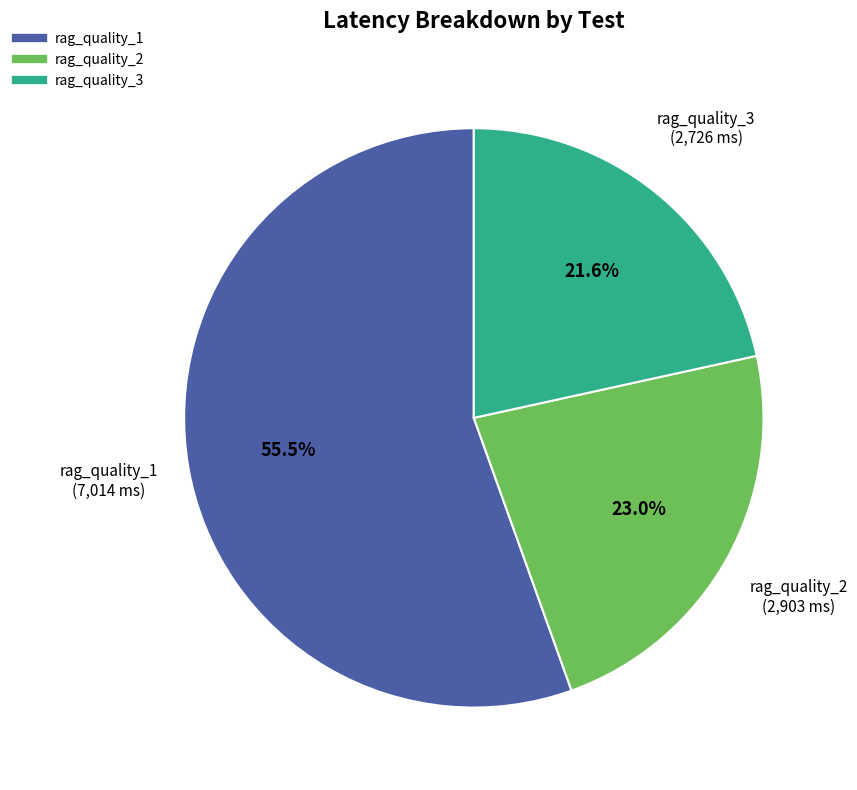

Which slice represents more than half of the pie?

rag_quality_1